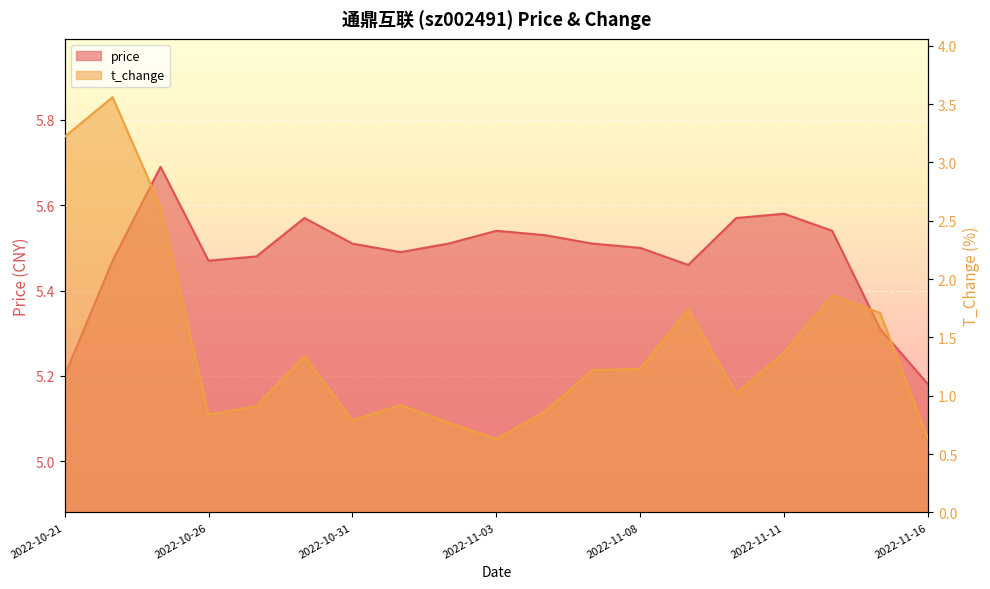

True or false: t_change and price intersect in this chart.

False